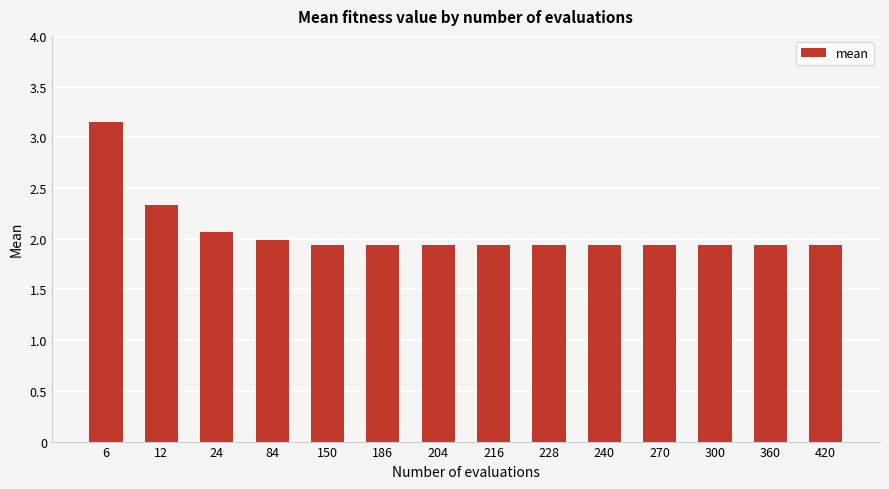

How many distinct data groups are displayed?

1